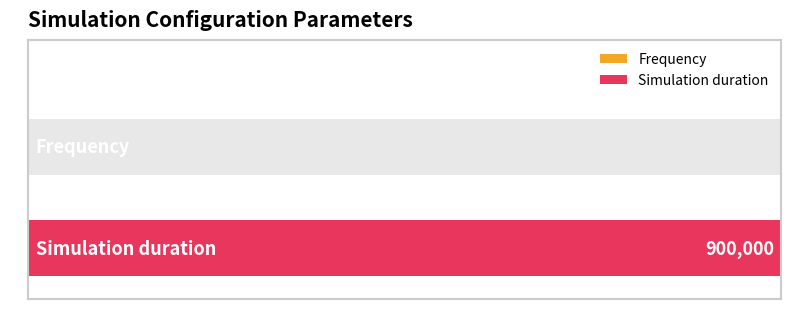

What is the greatest value displayed?

900000